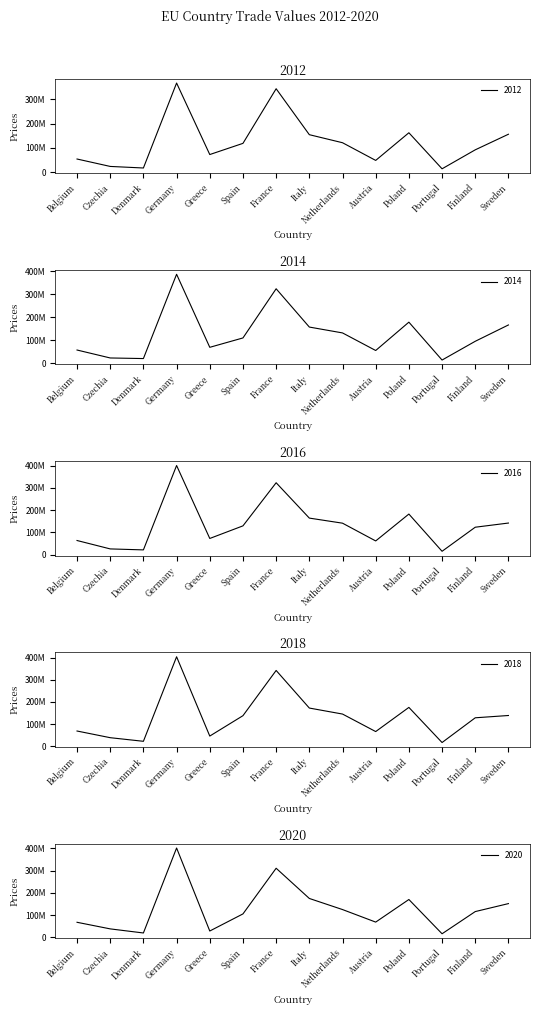

What is the value of the 2016 point at the 8th from the left?

163827838